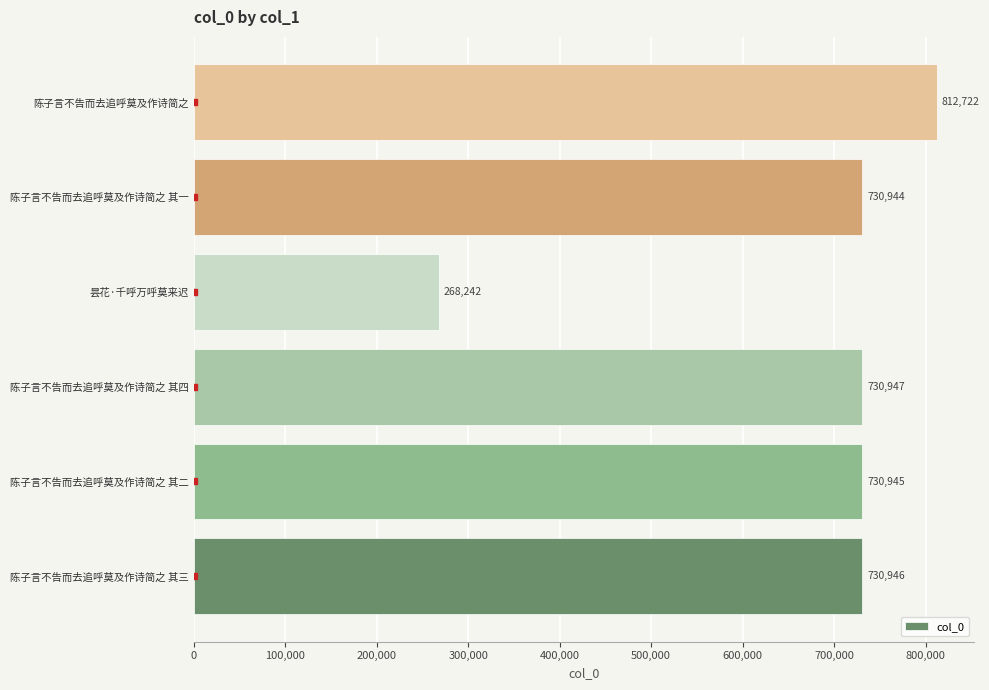

Where is the data nearest to the value 540482?

陈子言不告而去追呼莫及作诗简之 其一